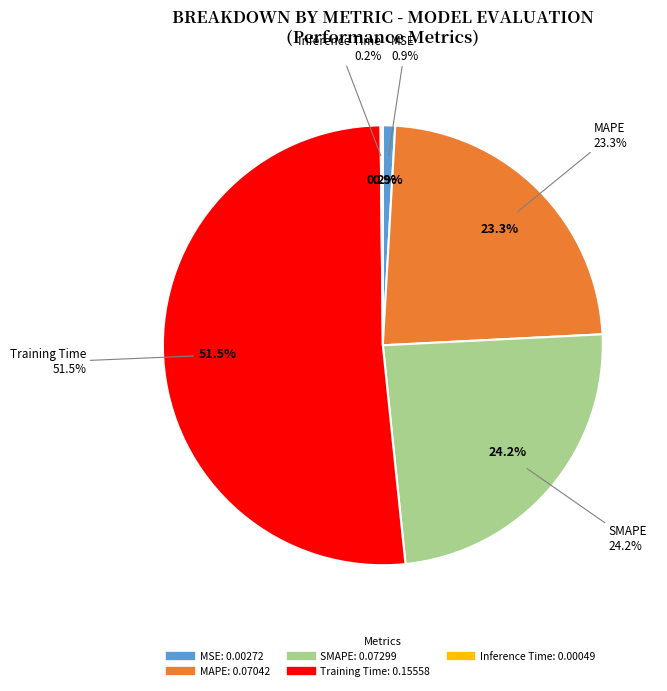

What percentage is the MSE slice, to the nearest percent?

1%